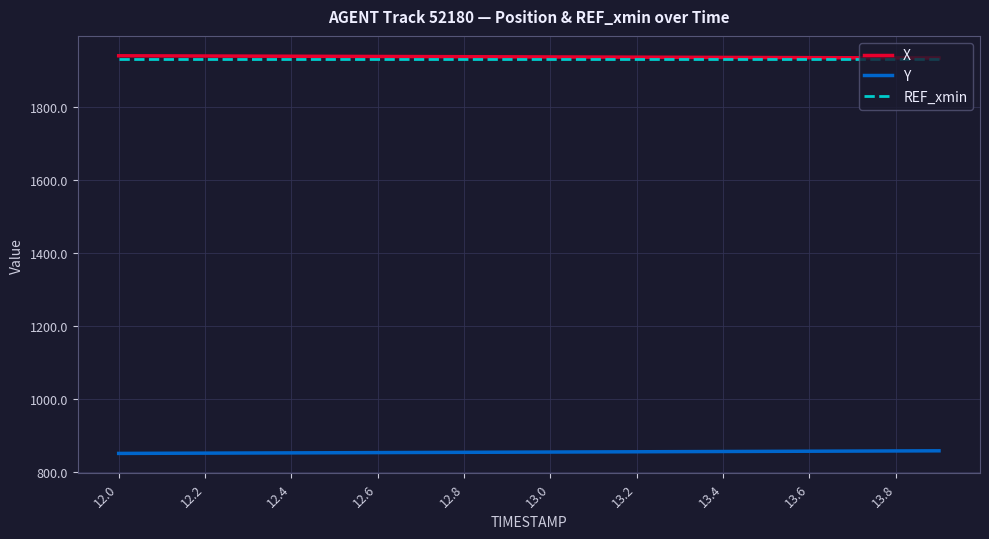

What is the difference between the maximum and second lowest values in the Y series?

6.8